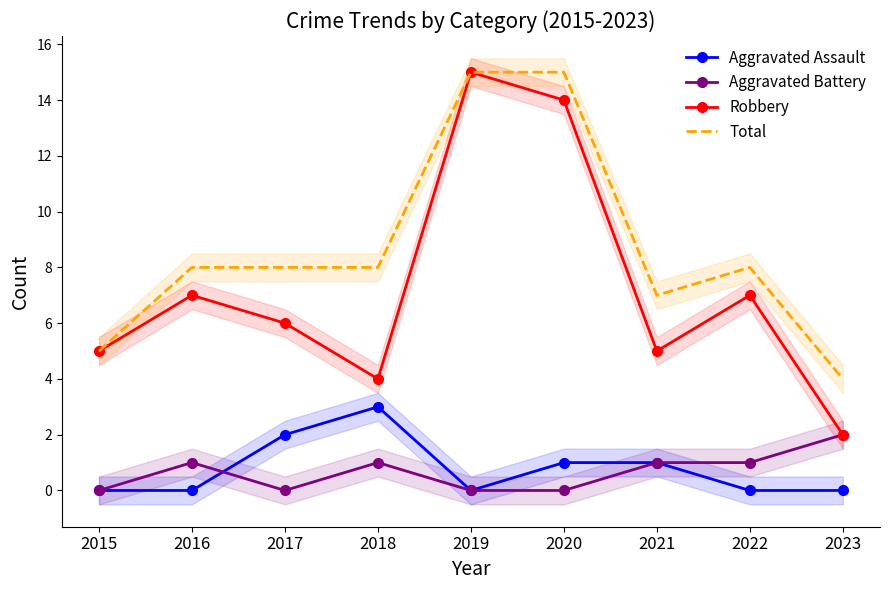

Where is the first local minimum for Total?

2021